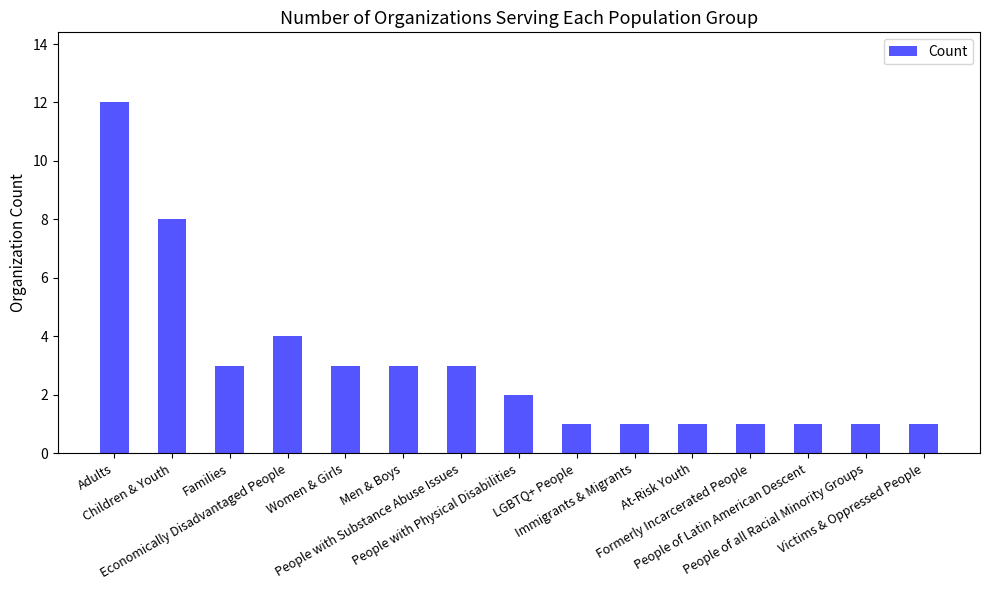

How many categories are shown in the chart?

15